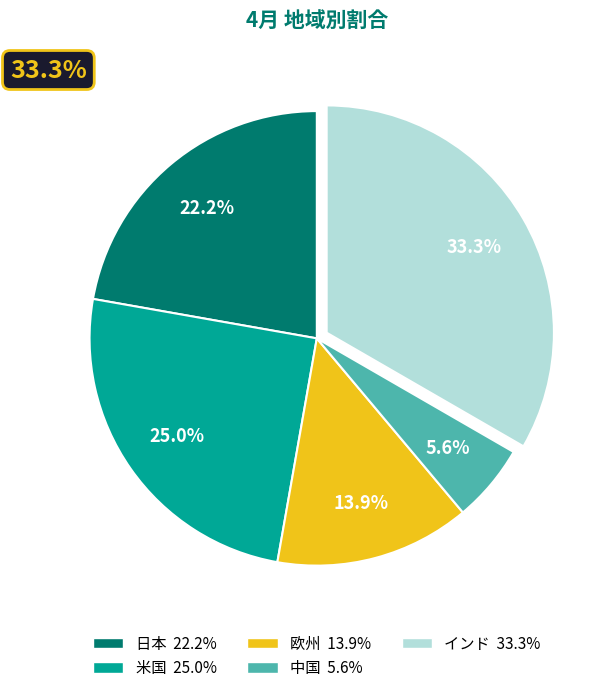

Does インド represent more than half of the total?

No